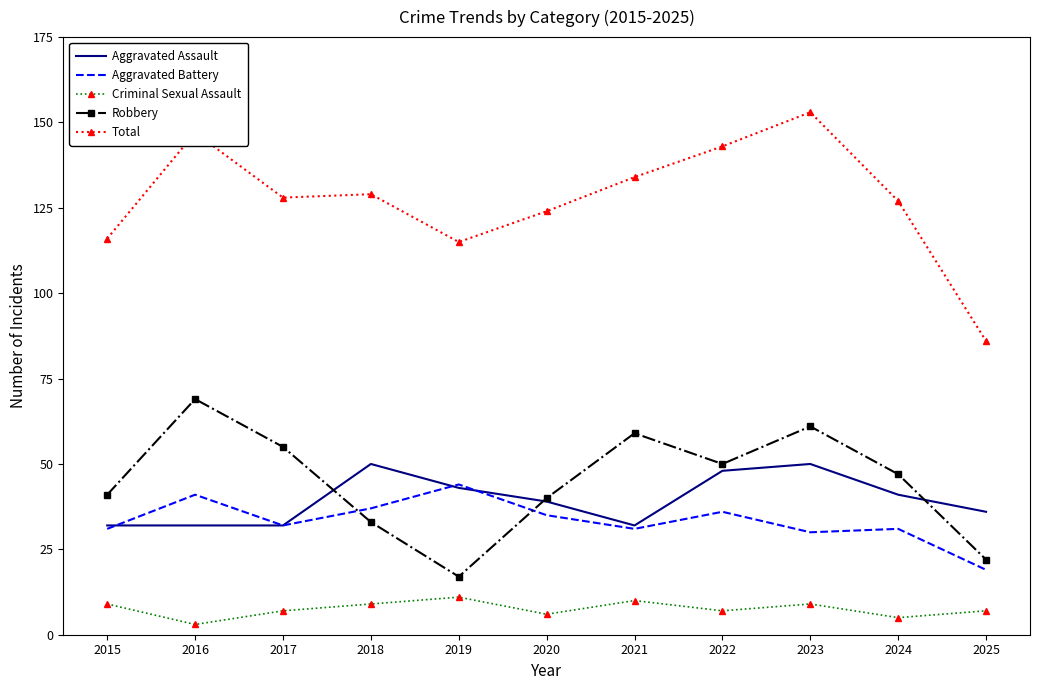

True or false: Aggravated Battery has more than 0 points higher than both neighbors.

True